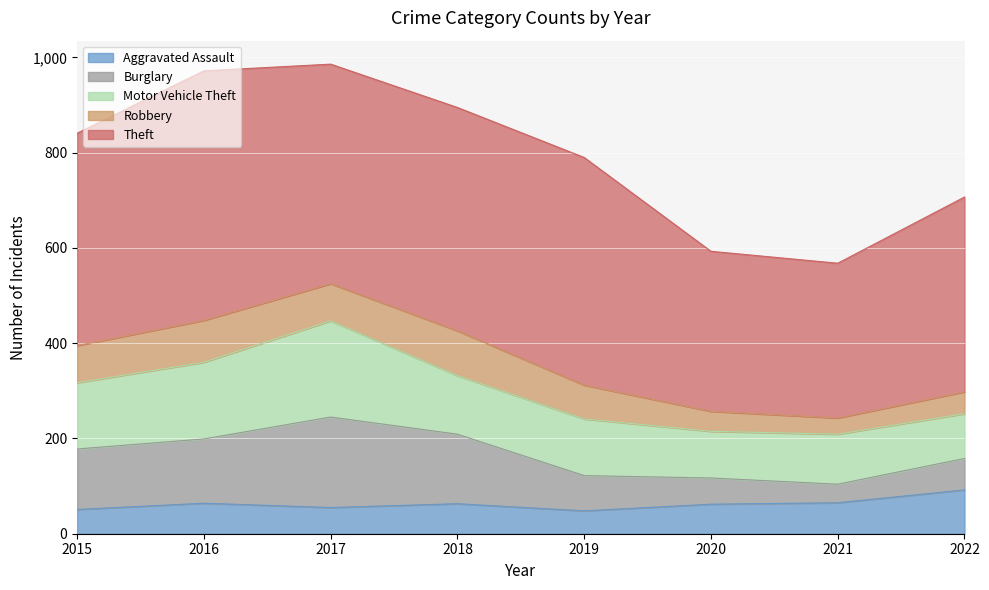

Where do Aggravated Assault and Burglary first cross each other?

2019 and 2020